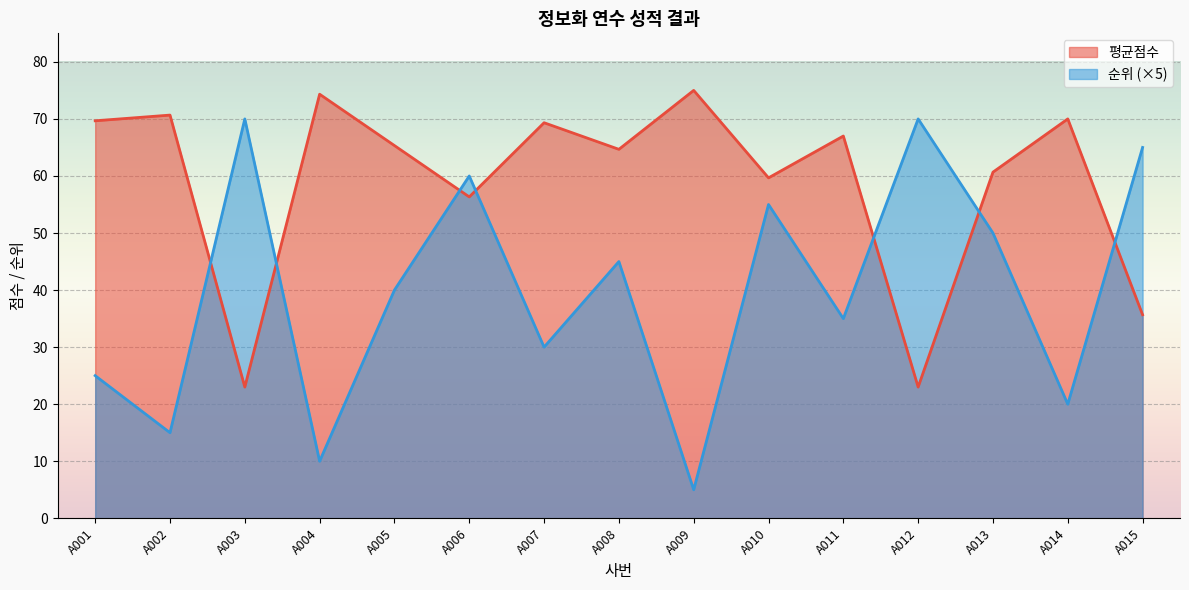

Which series has the largest total across all categories?

평균점수